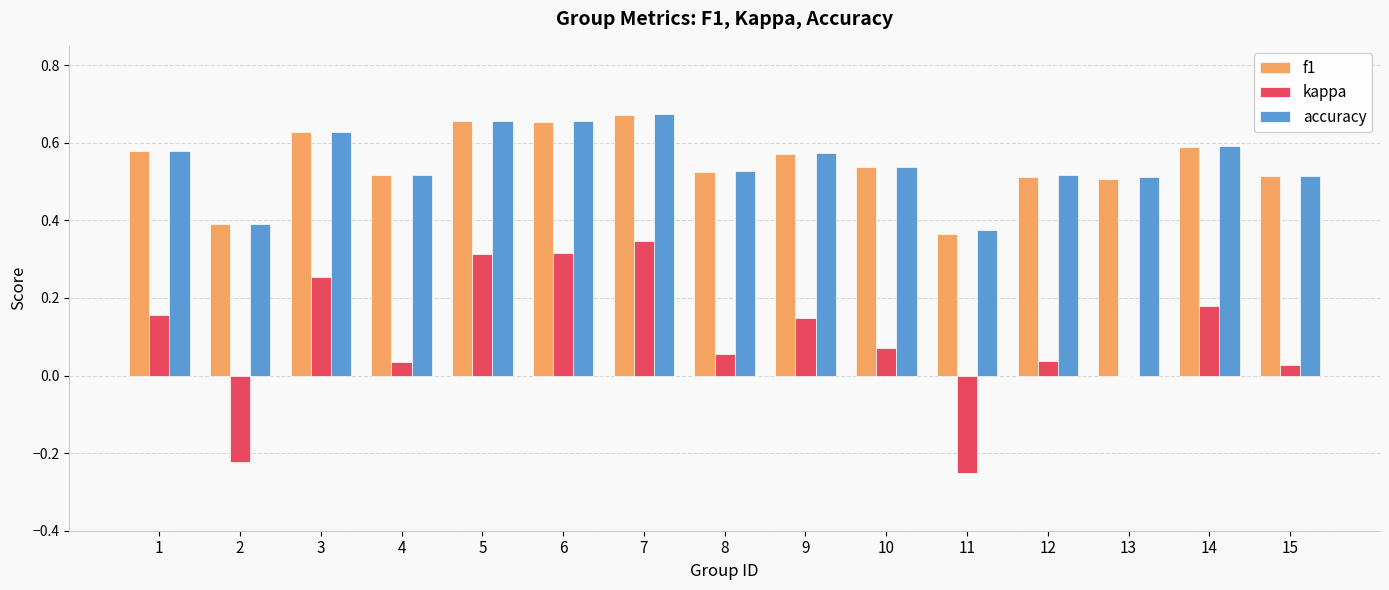

What is the sum of all kappa values?

1.5